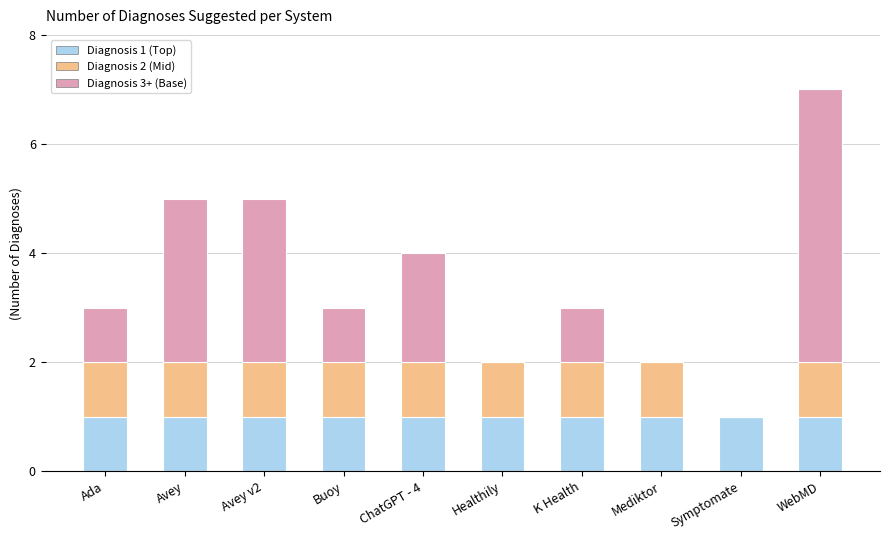

Reading left to right, what are the values for Diagnosis 1 (Top)?

Ada=1	Avey=1	Avey v2=1	Buoy=1	ChatGPT - 4=1	Healthily=1	K Health=1	Mediktor=1	Symptomate=1	WebMD=1